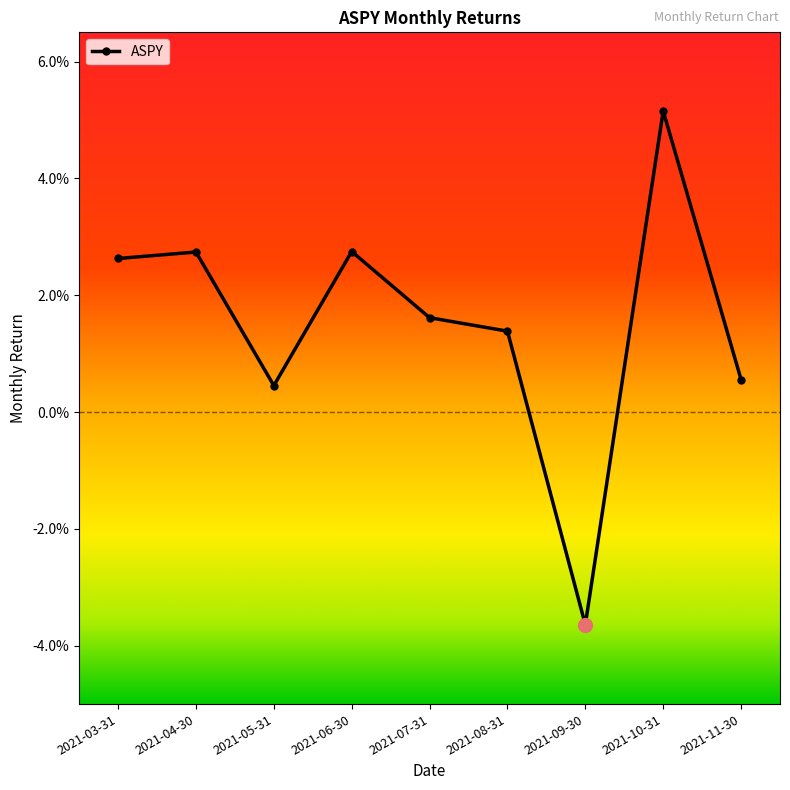

Does the chart have visible grid lines?

No